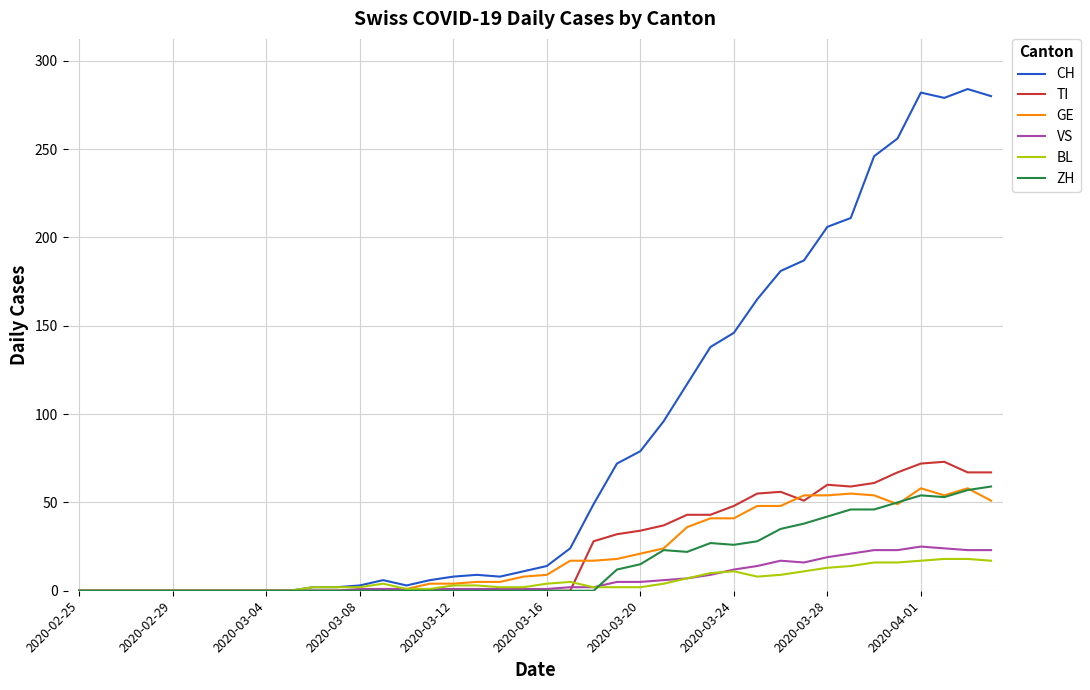

Which series has the largest range (max minus min)?

CH